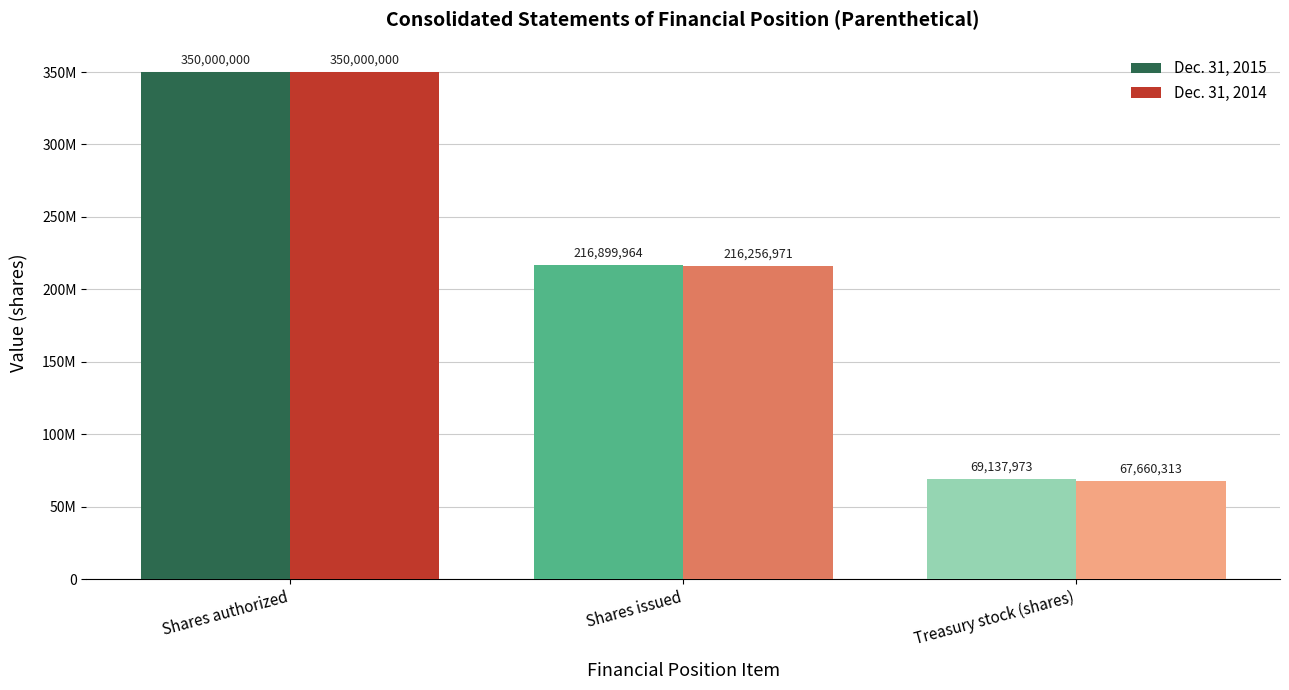

What is the value of the Dec. 31, 2015 bar at the 1st from the left?

350000000